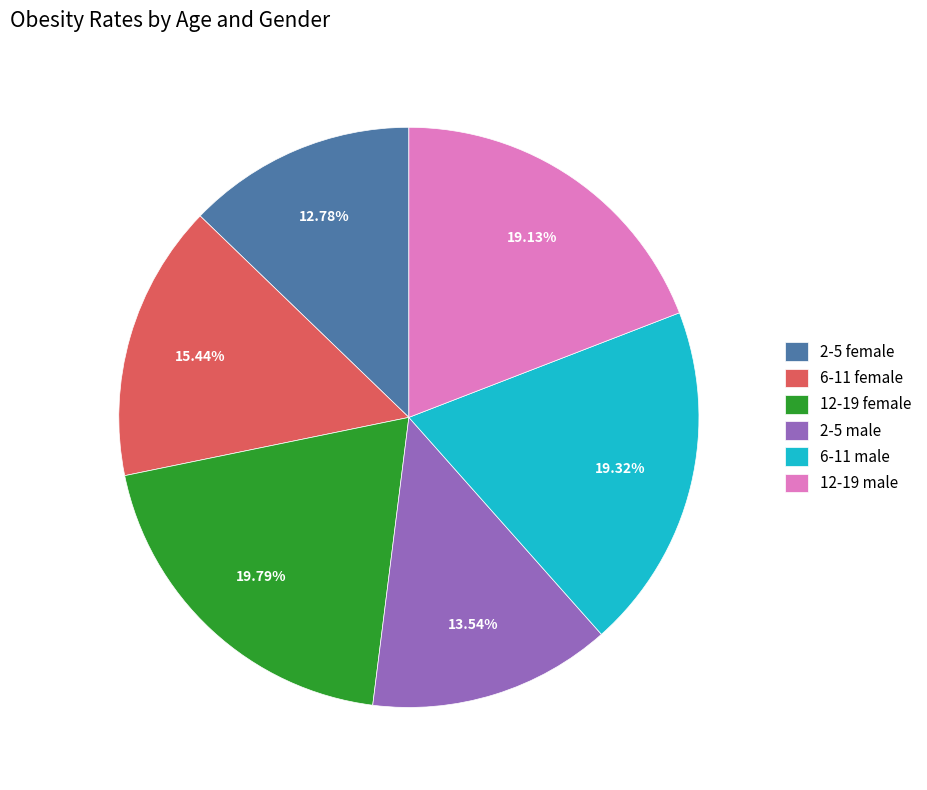

How many slices are in this pie chart?

6